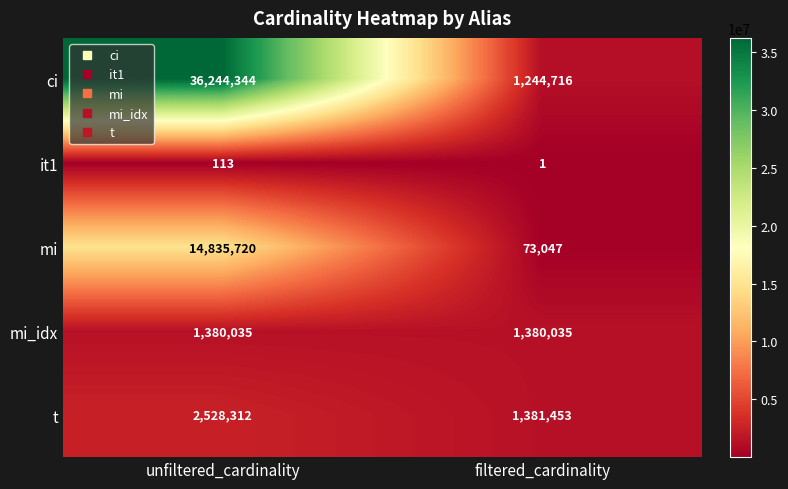

Count the number of categories in the chart.

2